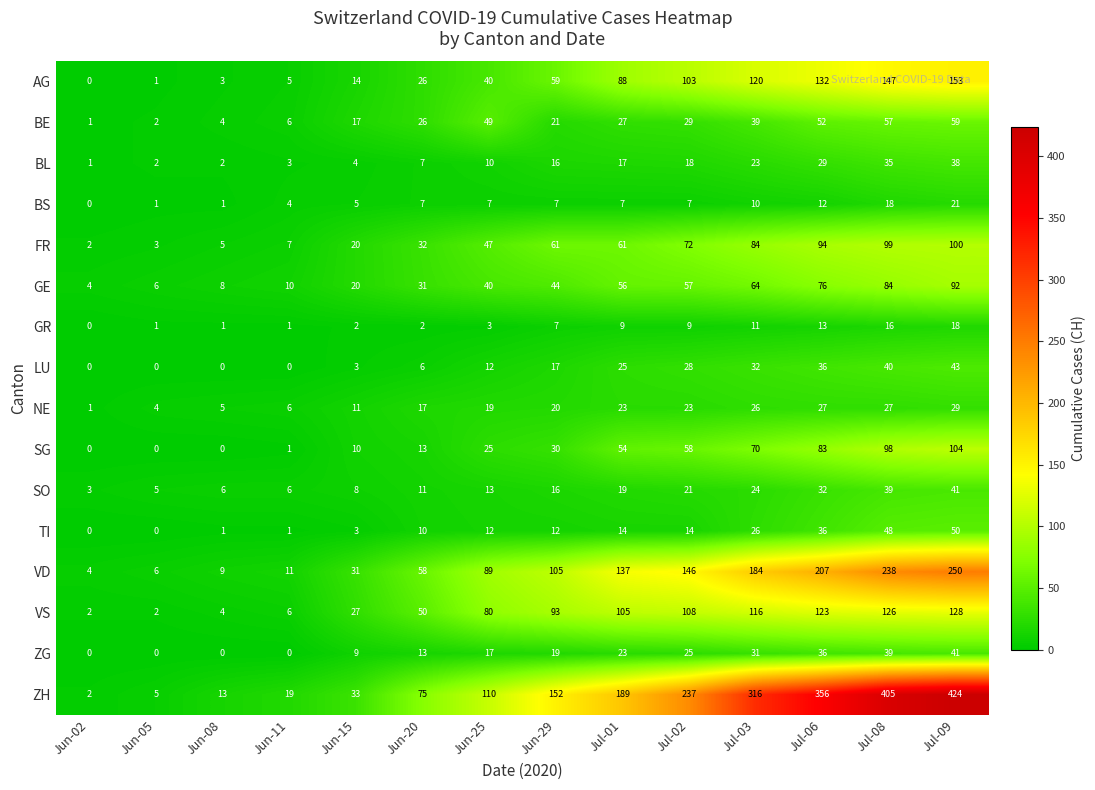

How many positive values does the SG series have?

11